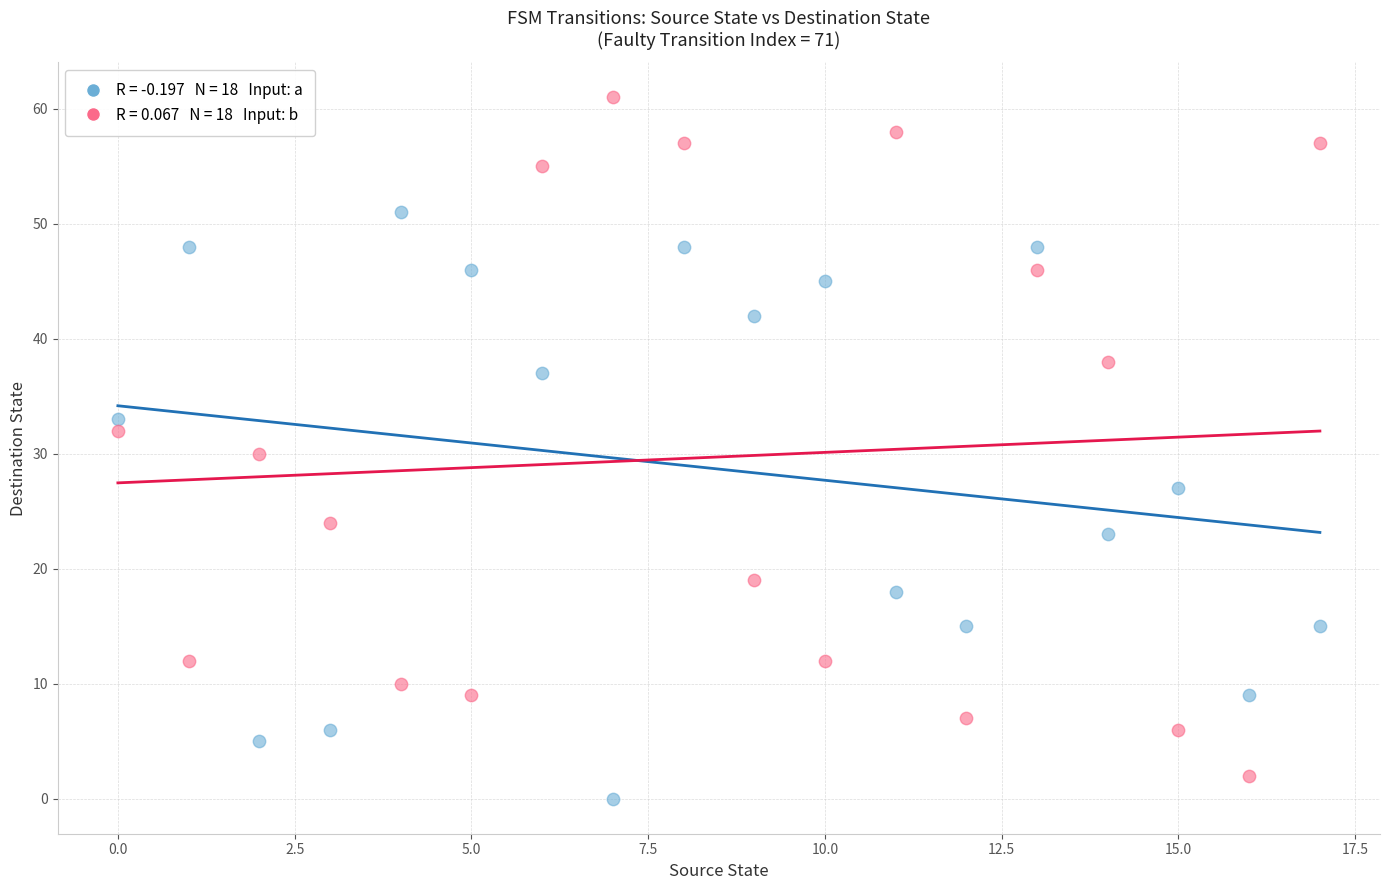

Across all data points, what is the range of Y values (max minus min)?

61